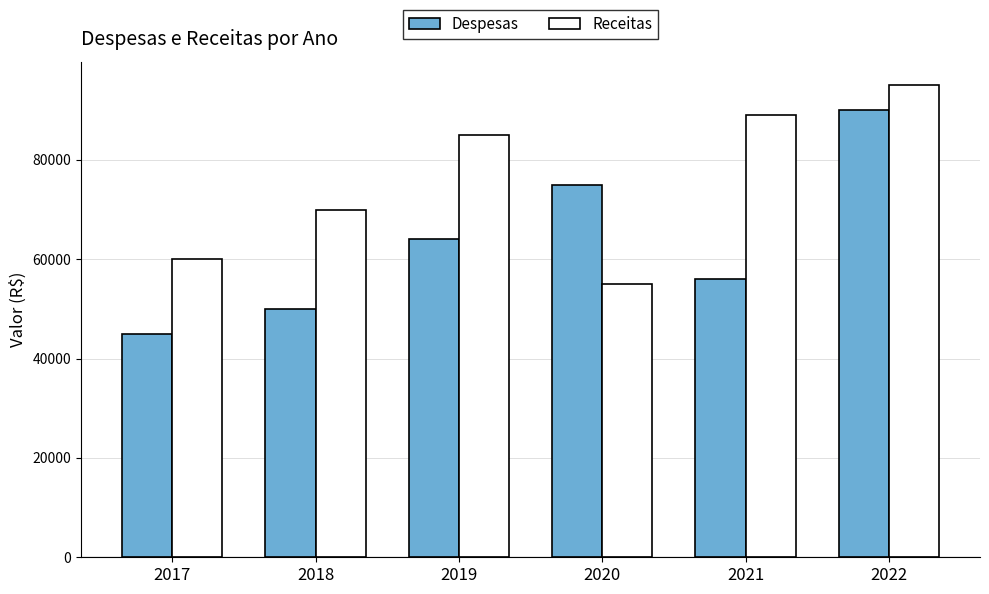

At which label is Despesas closest to 67500?

2019